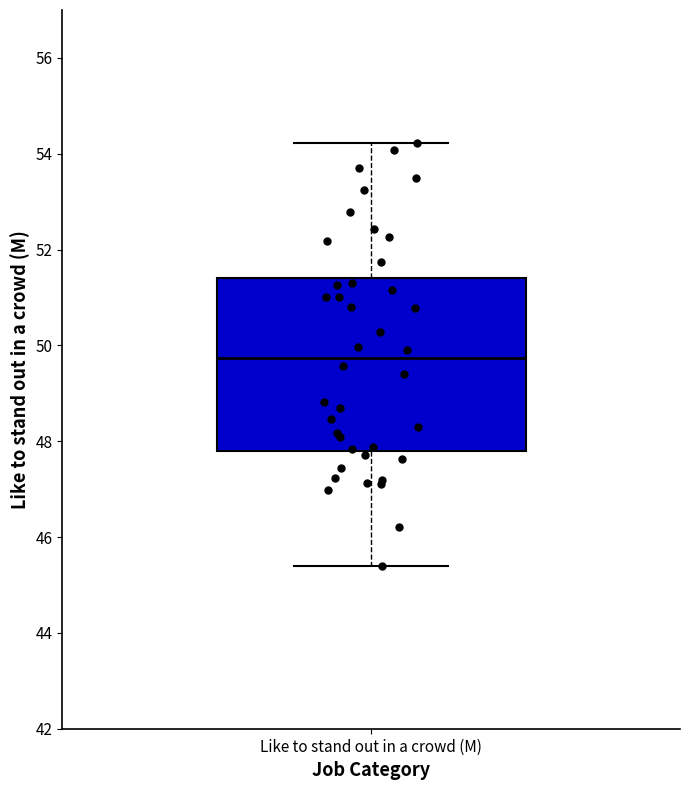

Read this box plot against the y-axis: the position of the median line, the range covered by the box, and the ends of both whiskers. The values are not printed on the chart, so give them approximately, as read against the axis.

median 49.8, box 47.8 to 51.4, whiskers 45.4 to 54.2